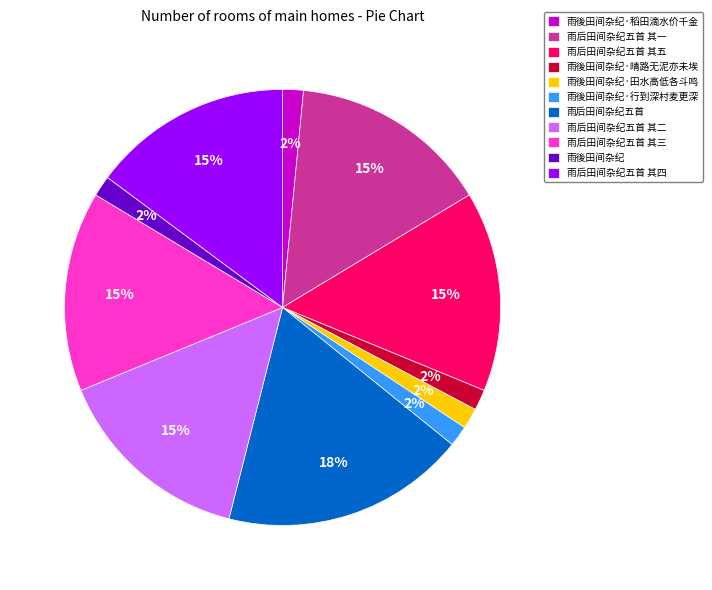

Is there a majority slice in this chart?

No